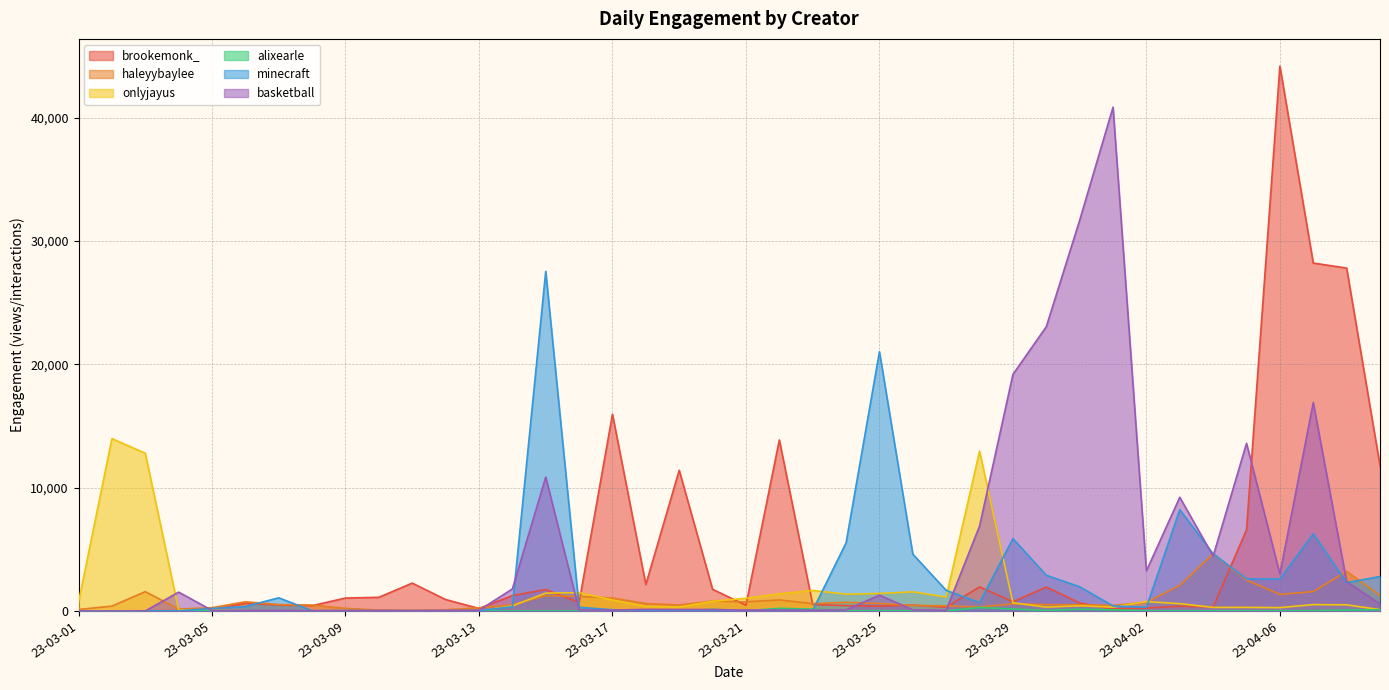

At how many categories does at least one series exceed 20812?

8